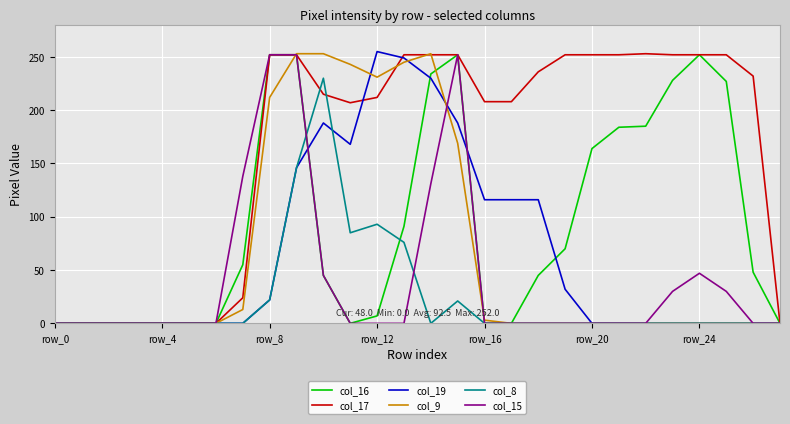

What is the greatest value displayed?

255